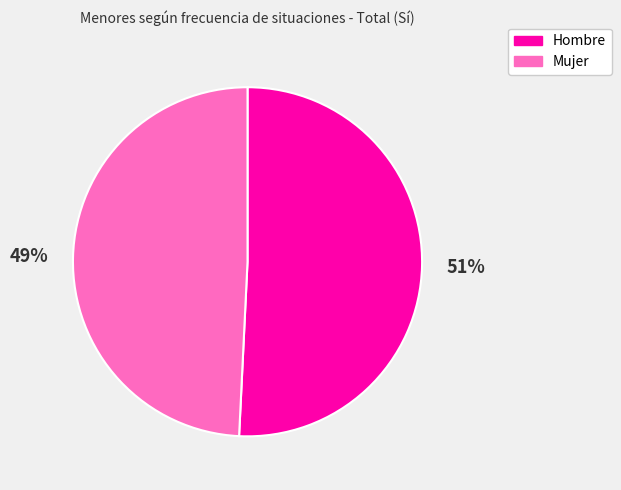

What is the majority slice?

Hombre